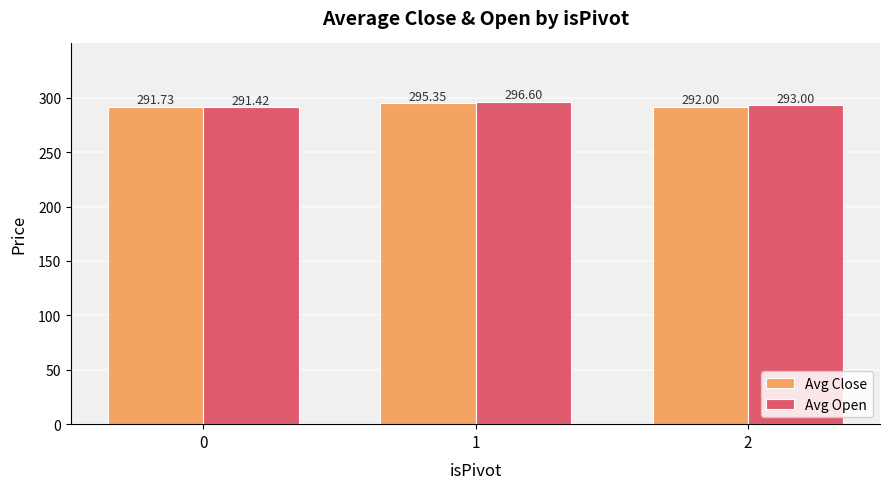

What are all the series names shown in the legend?

Avg Close, Avg Open